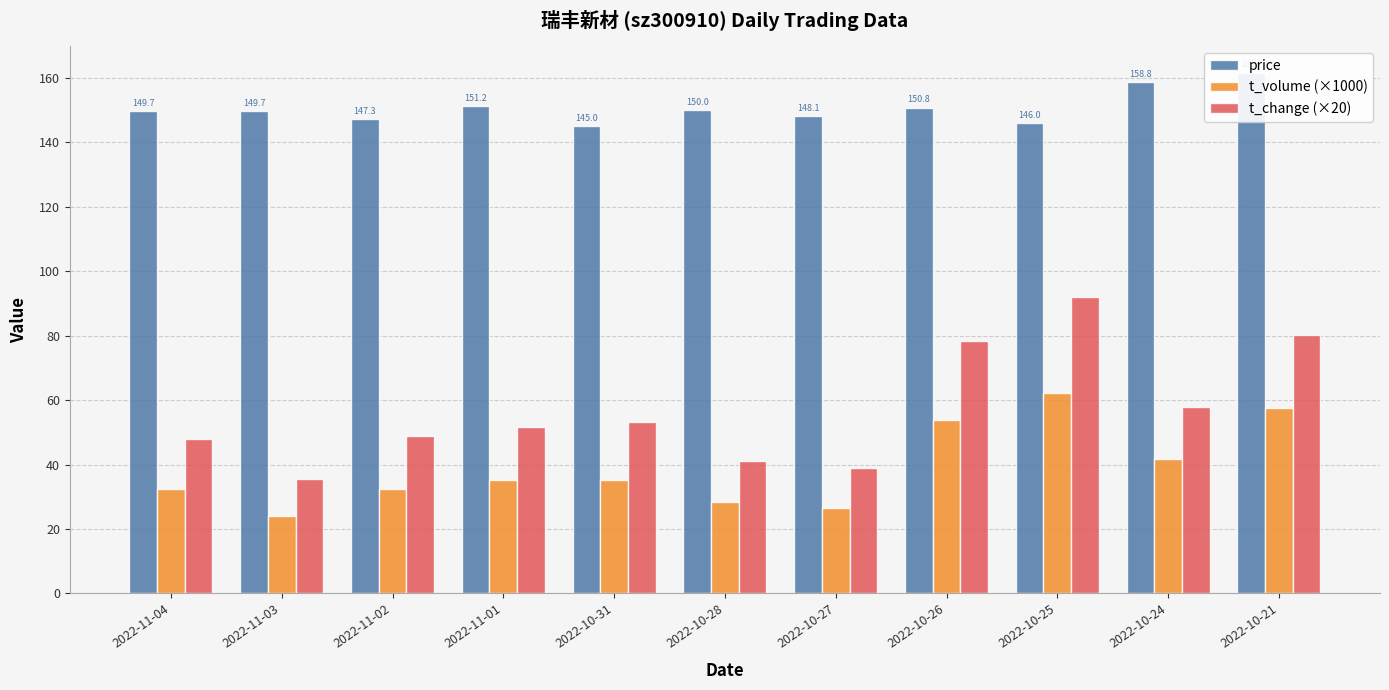

What is the value of the t_volume (×1000) bar at the 9th from the left?

62.3